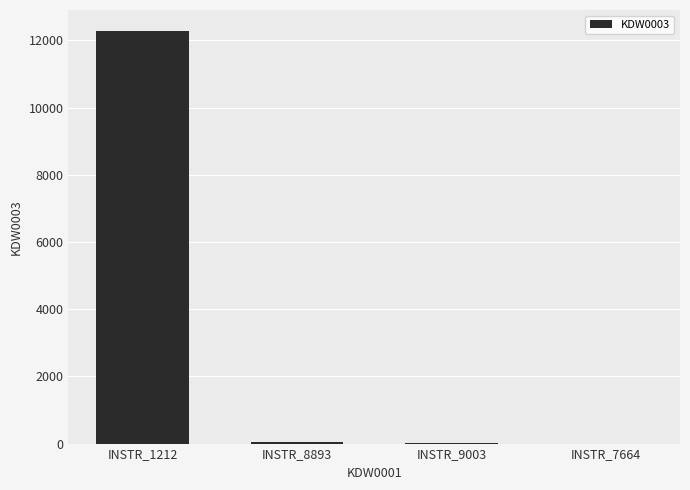

What is the average value?

3085.8